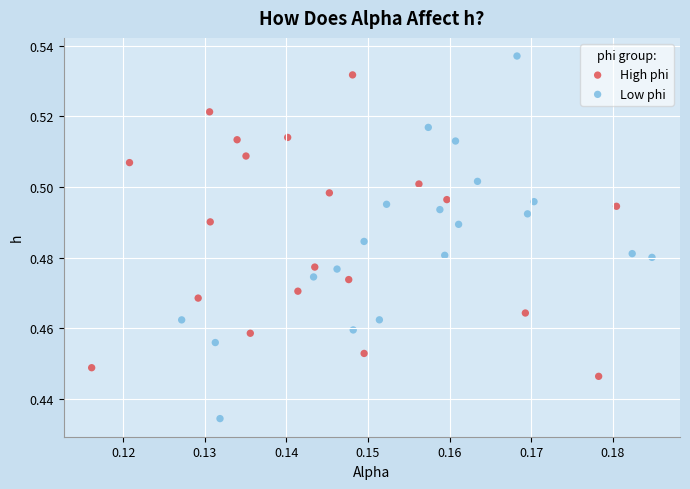

Which series reaches the minimum Y coordinate?

Low phi